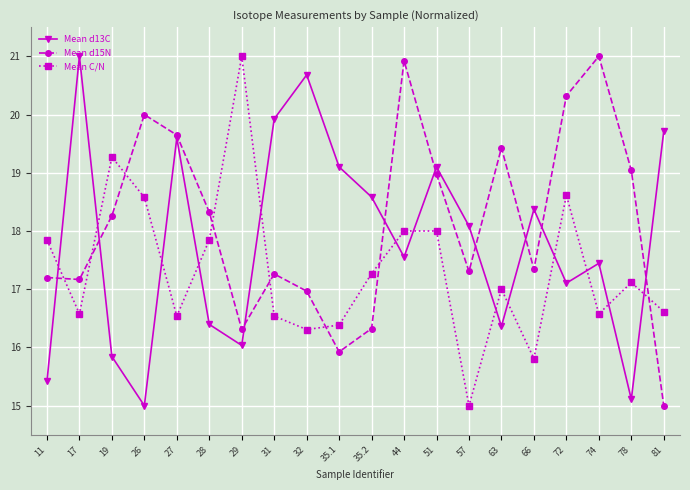

Where is the first local maximum for Mean C/N?

19